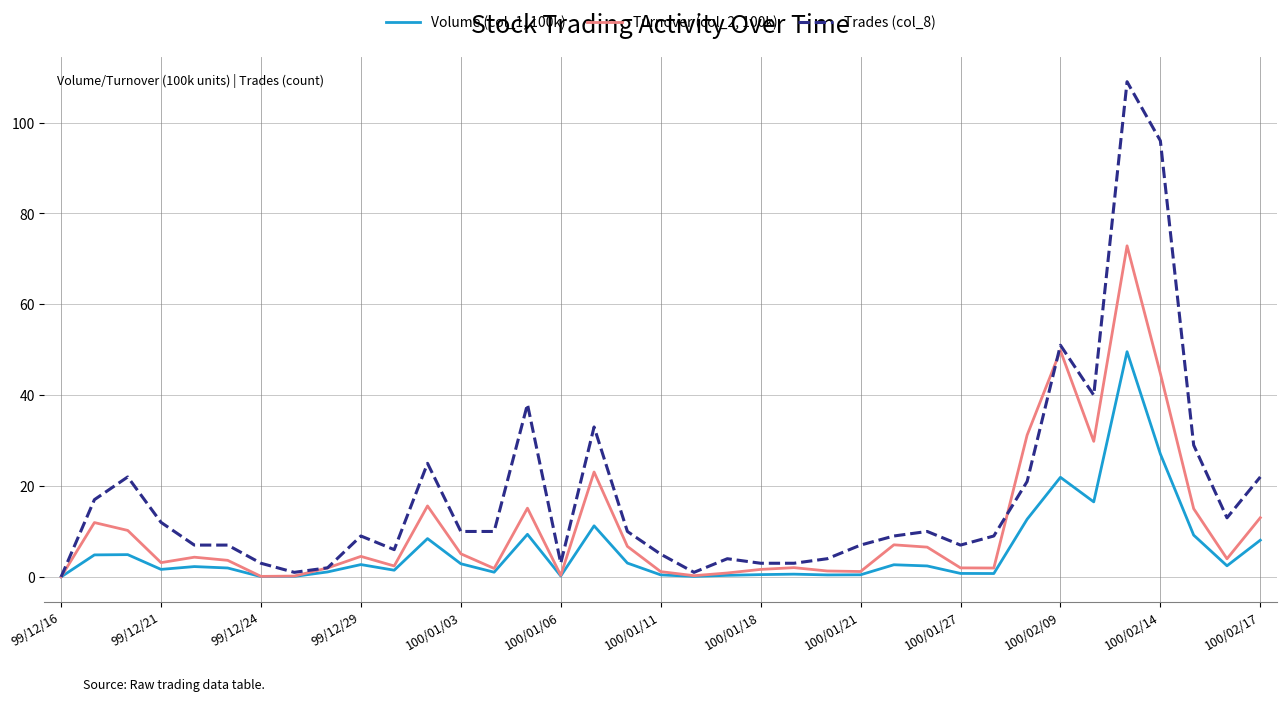

What are all the series names shown in the legend?

Volume (col_1, 100k), Turnover (col_2, 100k), Trades (col_8)